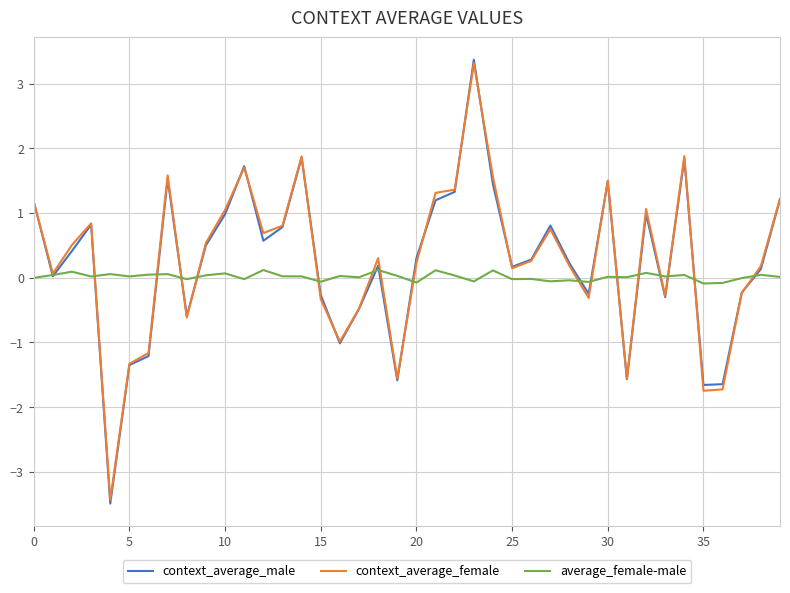

Which series has the widest spread of values?

context_average_male